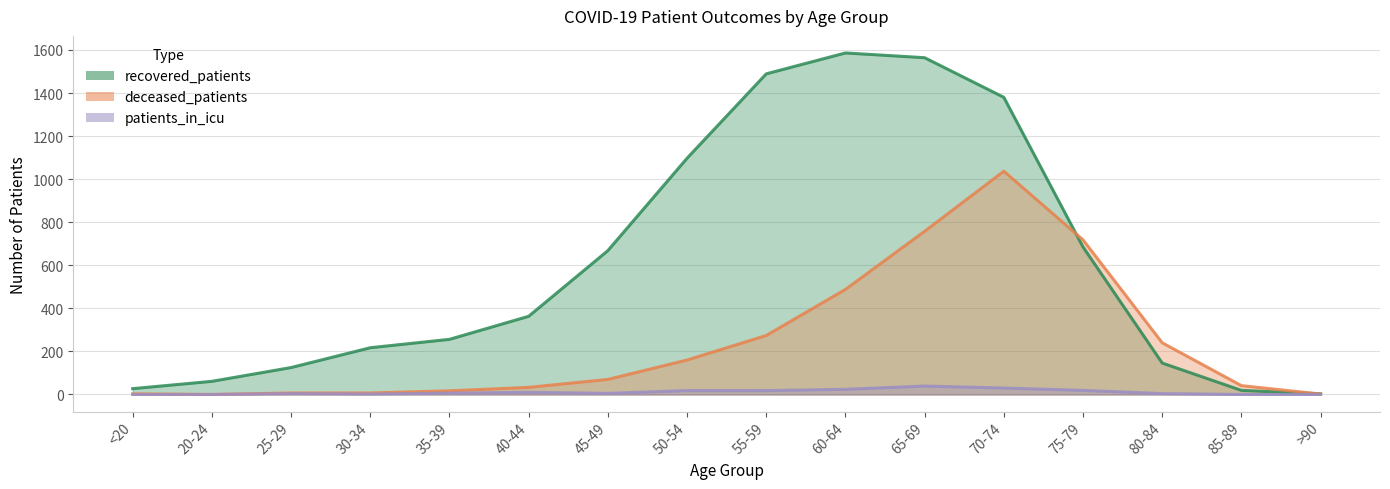

What is the label of the 5th point from the right?

70-74